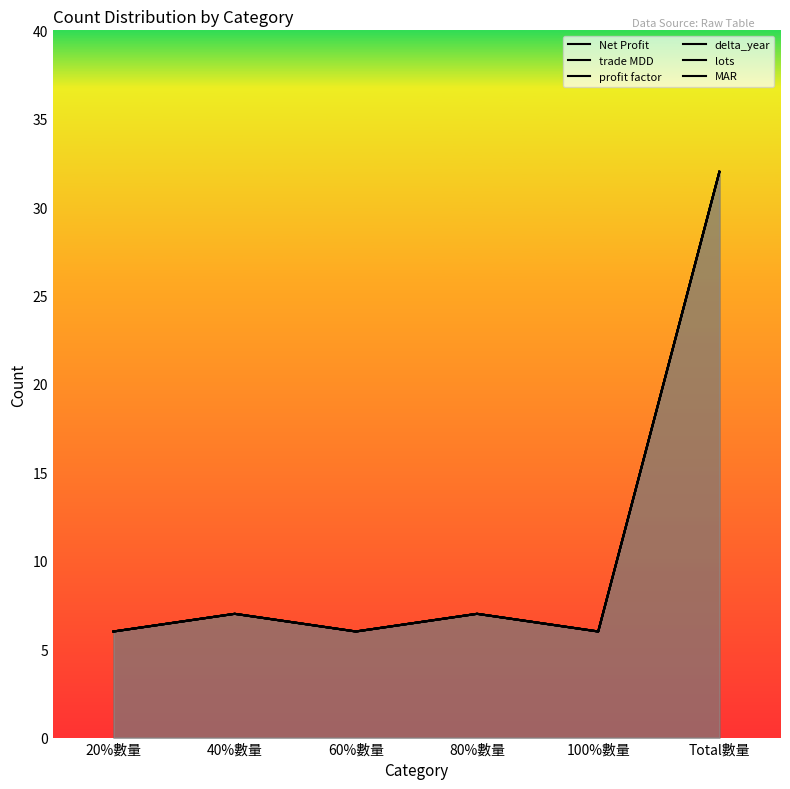

Count the number of data series in this chart.

6